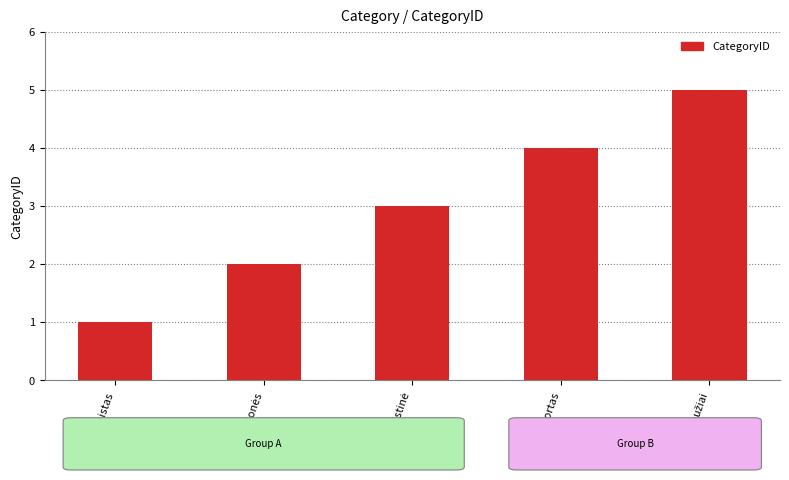

What is the greatest value displayed?

5